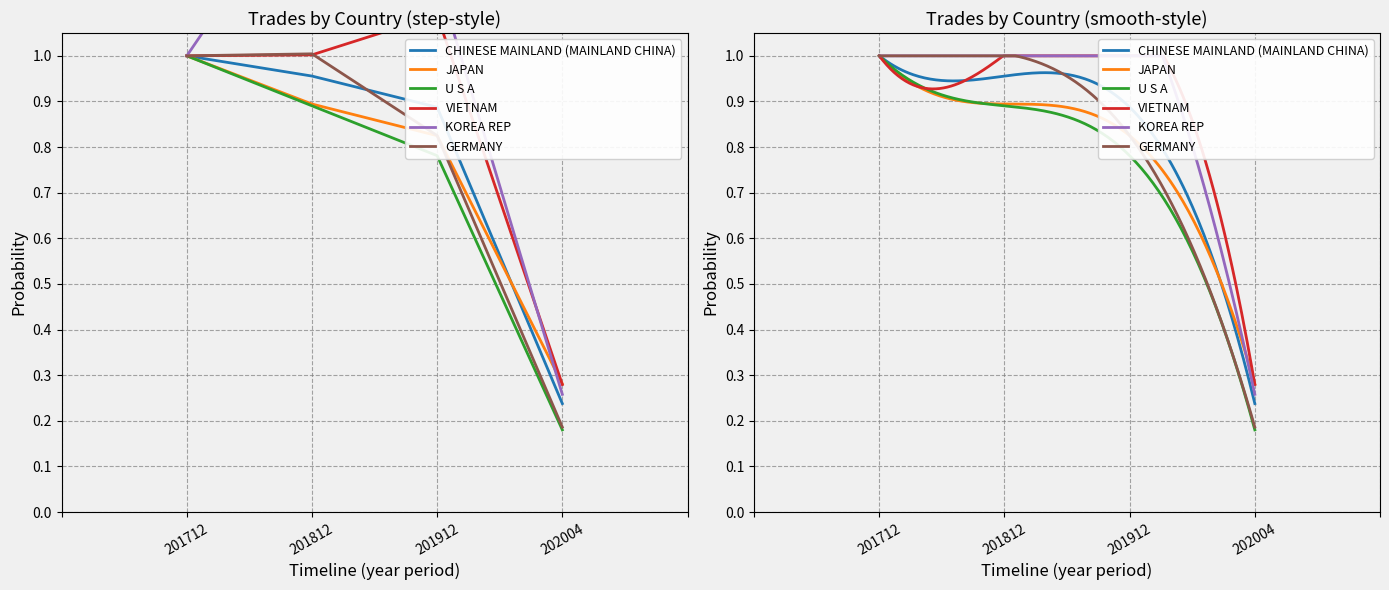

Which series has the widest spread of values?

KOREA REP